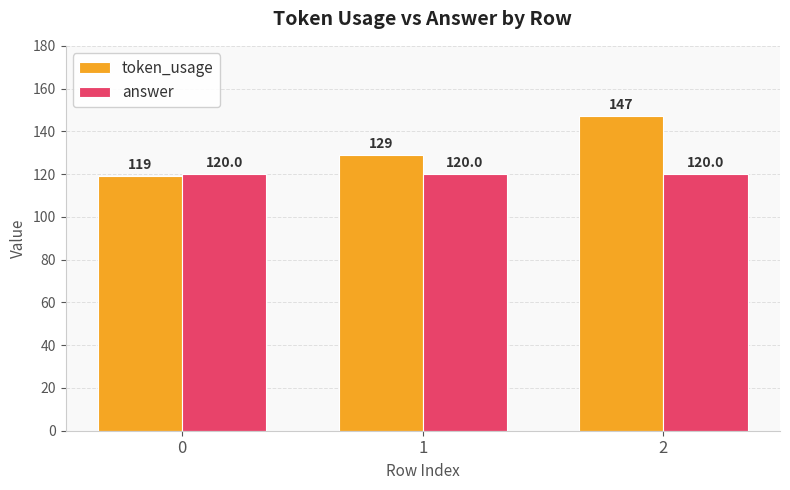

Which series changed the most between 1 and 2?

token_usage